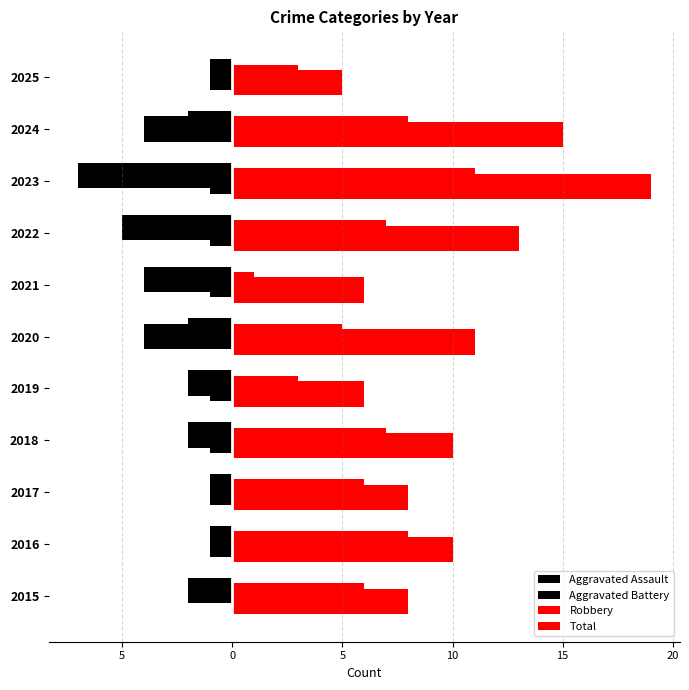

What is the value of the Aggravated Assault bar at the 10th from the left?

-4